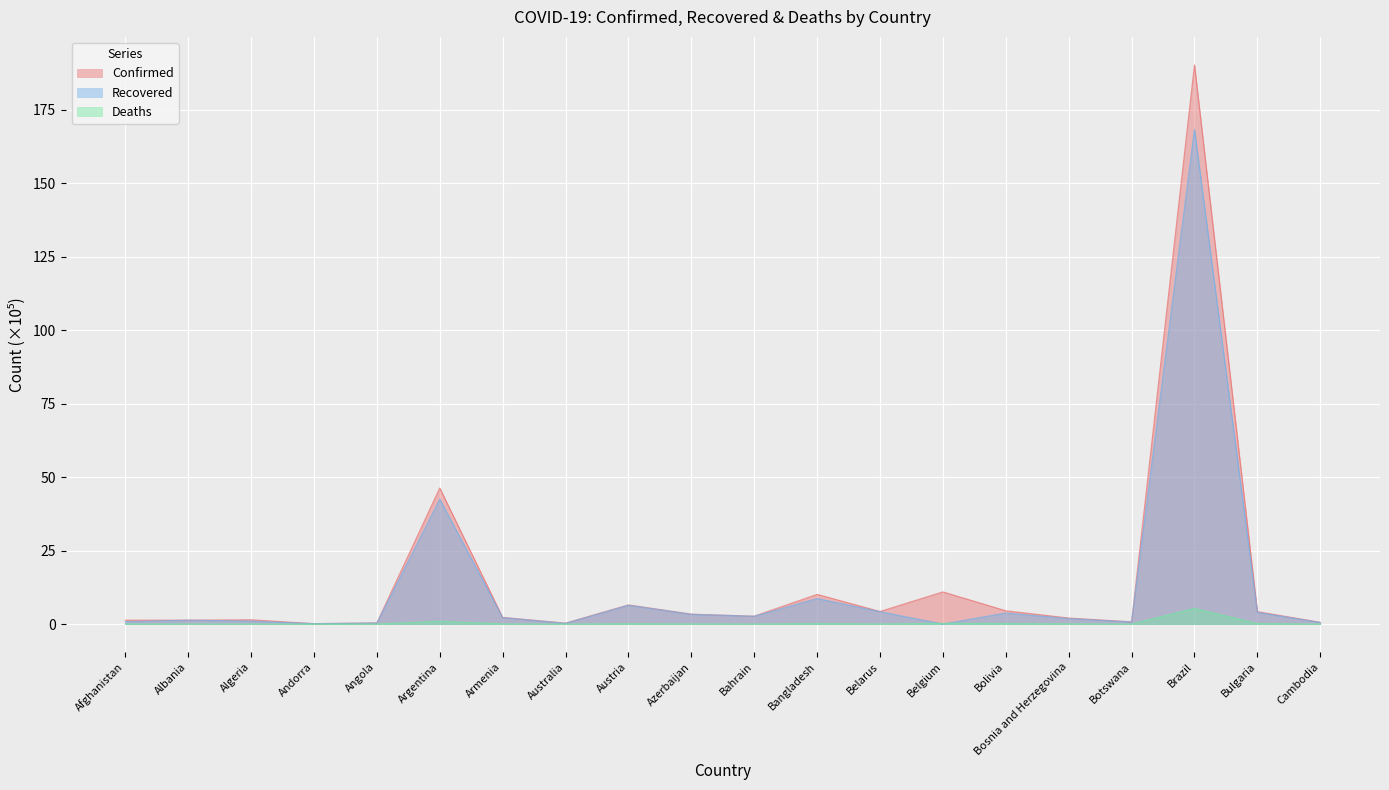

How many lines are shown in the chart?

3